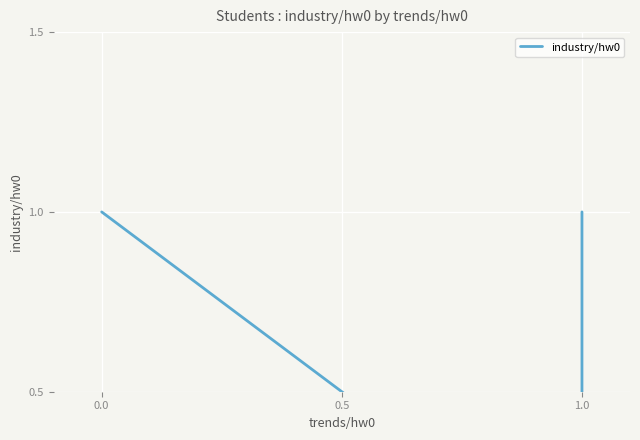

Is it true that the value at 0.0 is 2?

False